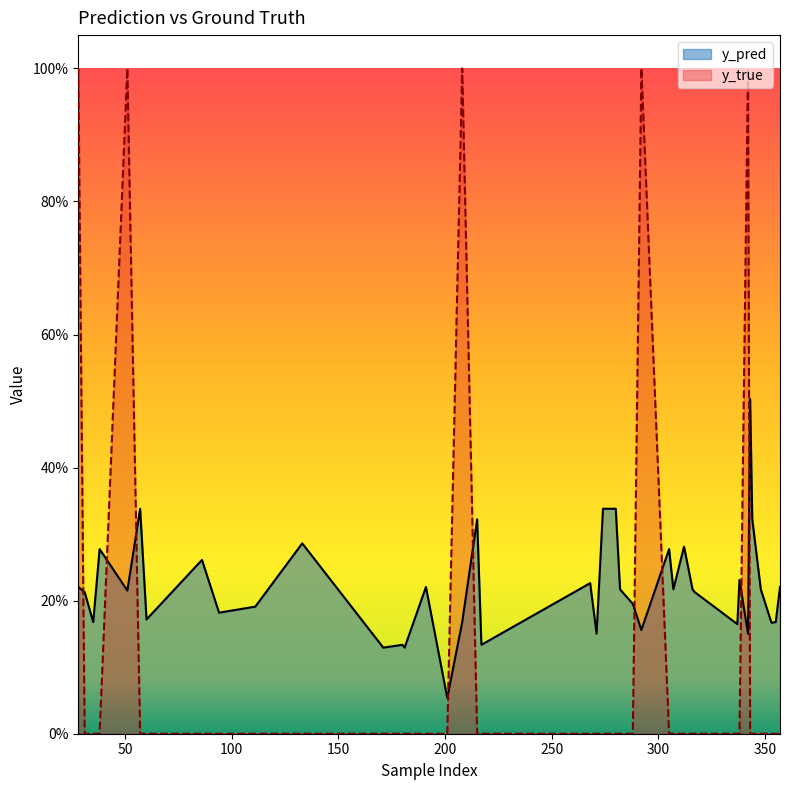

What is the total value across all series at 271?

0.2